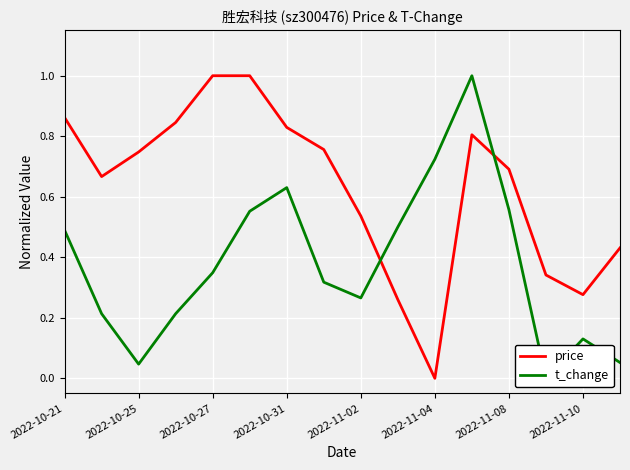

What is the difference between the maximum and minimum values in the price series?

1.0